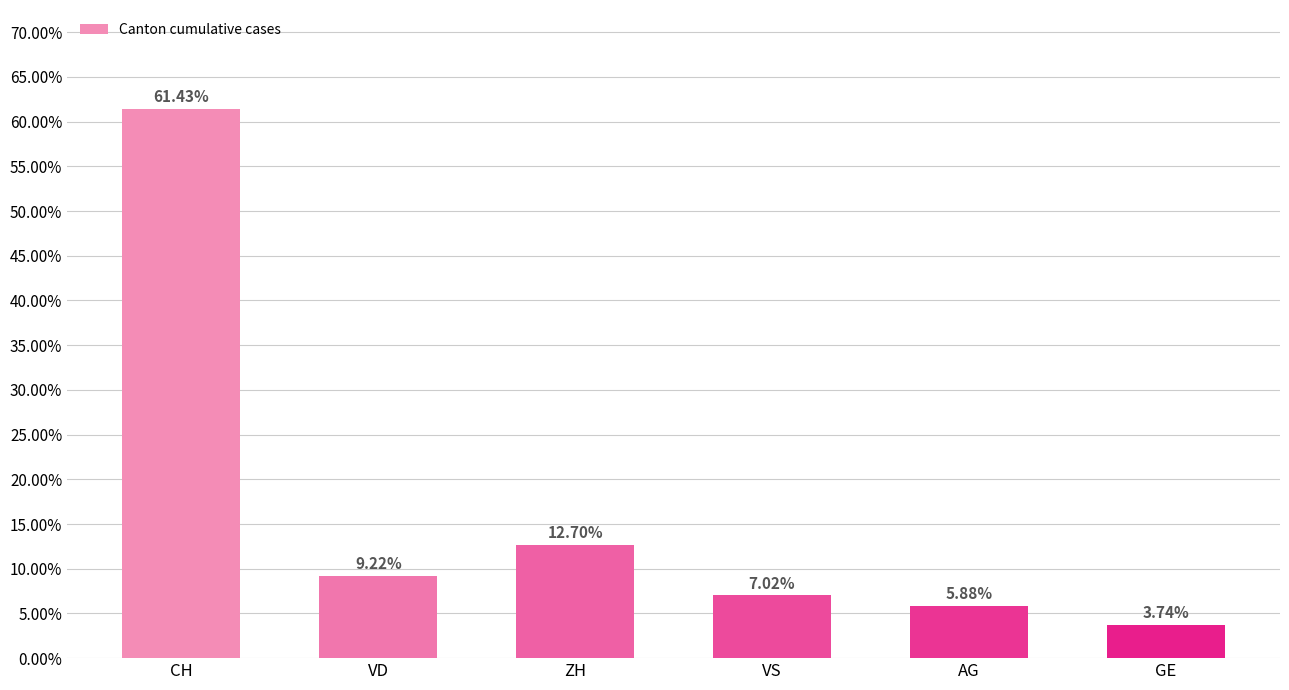

How many data points does each series have?

6